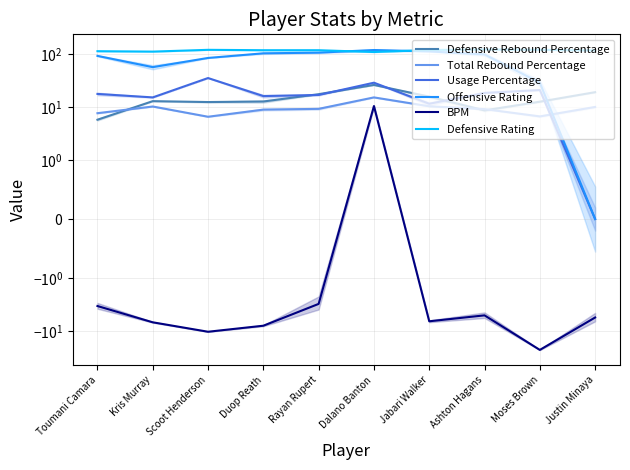

Reading right to left, transcribe all the data shown in this chart.

Defensive Rebound Percentage: Justin Minaya=19.2	Moses Brown=12.7	Ashton Hagans=8.7	Jabari Walker=15.8	Dalano Banton=26.3	Rayan Rupert=17.6	Duop Reath=12.8	Scoot Henderson=12.5	Kris Murray=13.0	Toumani Camara=5.8
Total Rebound Percentage: Justin Minaya=10.1	Moses Brown=6.7	Ashton Hagans=9.2	Jabari Walker=10.4	Dalano Banton=15.3	Rayan Rupert=9.3	Duop Reath=9.0	Scoot Henderson=6.6	Kris Murray=10.3	Toumani Camara=7.7
Usage Percentage: Justin Minaya=0.0	Moses Brown=21.1	Ashton Hagans=18.6	Jabari Walker=11.6	Dalano Banton=29.0	Rayan Rupert=17.0	Duop Reath=16.2	Scoot Henderson=35.5	Kris Murray=15.3	Toumani Camara=17.8
Offensive Rating: Justin Minaya=0.0	Moses Brown=29.0	Ashton Hagans=99.0	Jabari Walker=113.0	Dalano Banton=120.0	Rayan Rupert=107.0	Duop Reath=104.0	Scoot Henderson=85.0	Kris Murray=57.0	Toumani Camara=93.0
BPM: Justin Minaya=-5.6	Moses Brown=-22.9	Ashton Hagans=-5.1	Jabari Walker=-6.6	Dalano Banton=10.5	Rayan Rupert=-3.1	Duop Reath=-8.0	Scoot Henderson=-10.4	Kris Murray=-6.9	Toumani Camara=-3.4
Defensive Rating: Justin Minaya=118.0	Moses Brown=121.0	Ashton Hagans=123.0	Jabari Walker=120.0	Dalano Banton=110.0	Rayan Rupert=119.0	Duop Reath=119.0	Scoot Henderson=121.0	Kris Murray=112.0	Toumani Camara=114.0